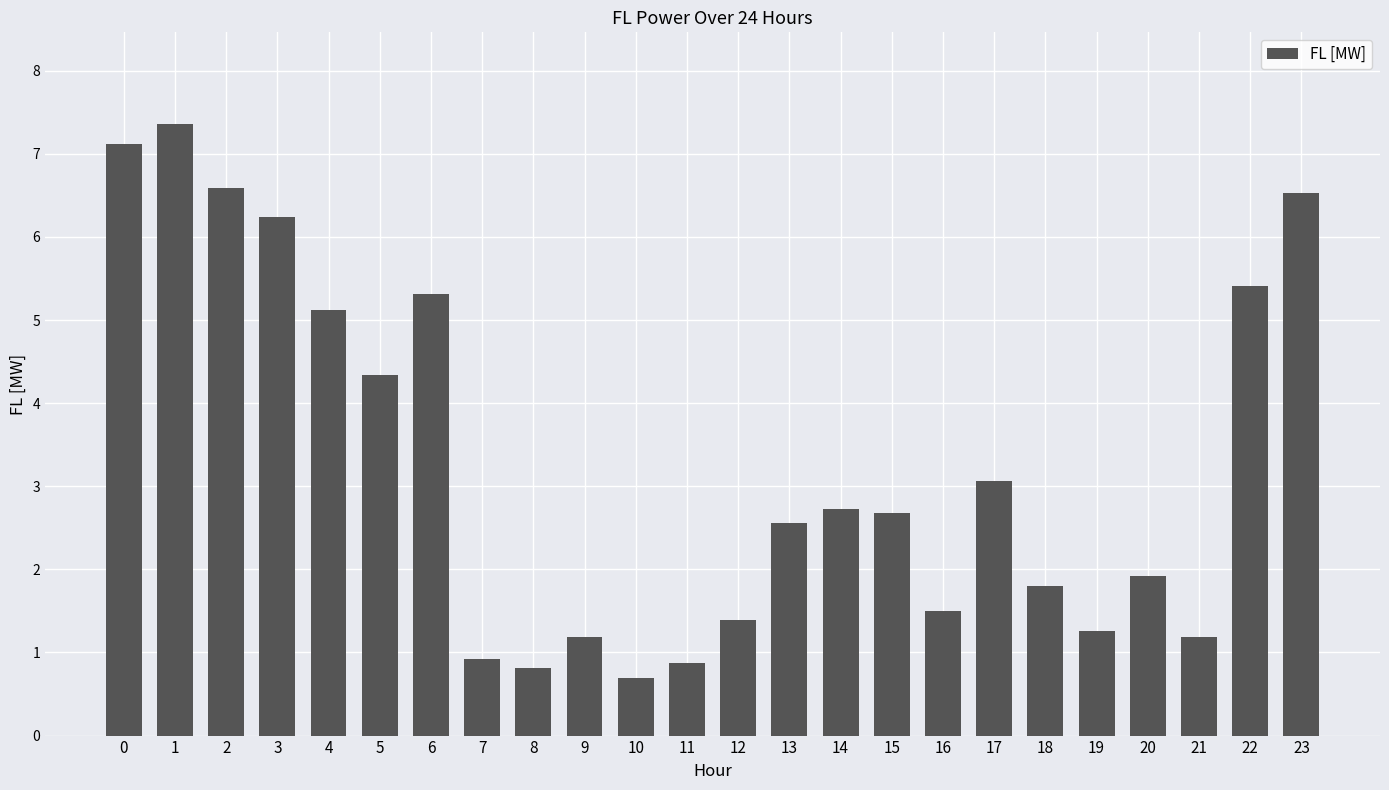

Count the number of data series in this chart.

1